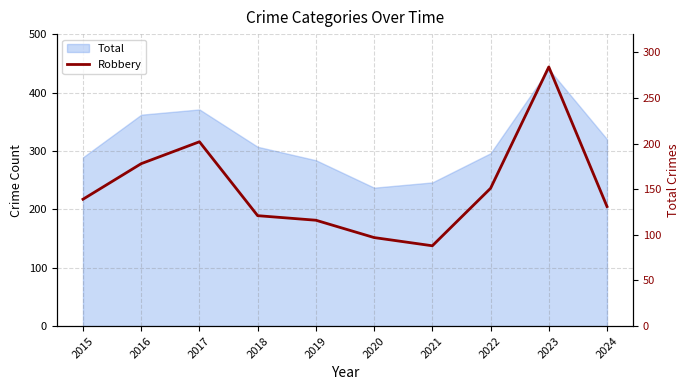

Reading right to left, extract all data points from this chart.

2024=131	2023=284	2022=151	2021=88	2020=97	2019=116	2018=121	2017=202	2016=178	2015=139